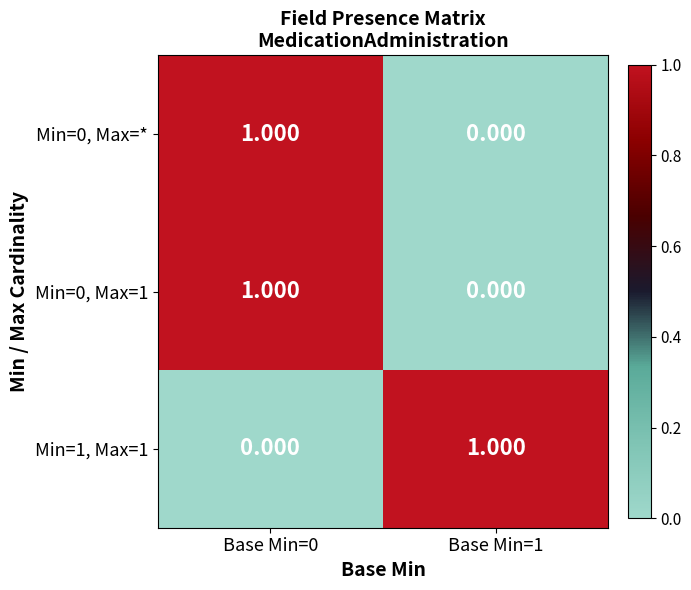

What is the total value across all series at Base Min=1?

1